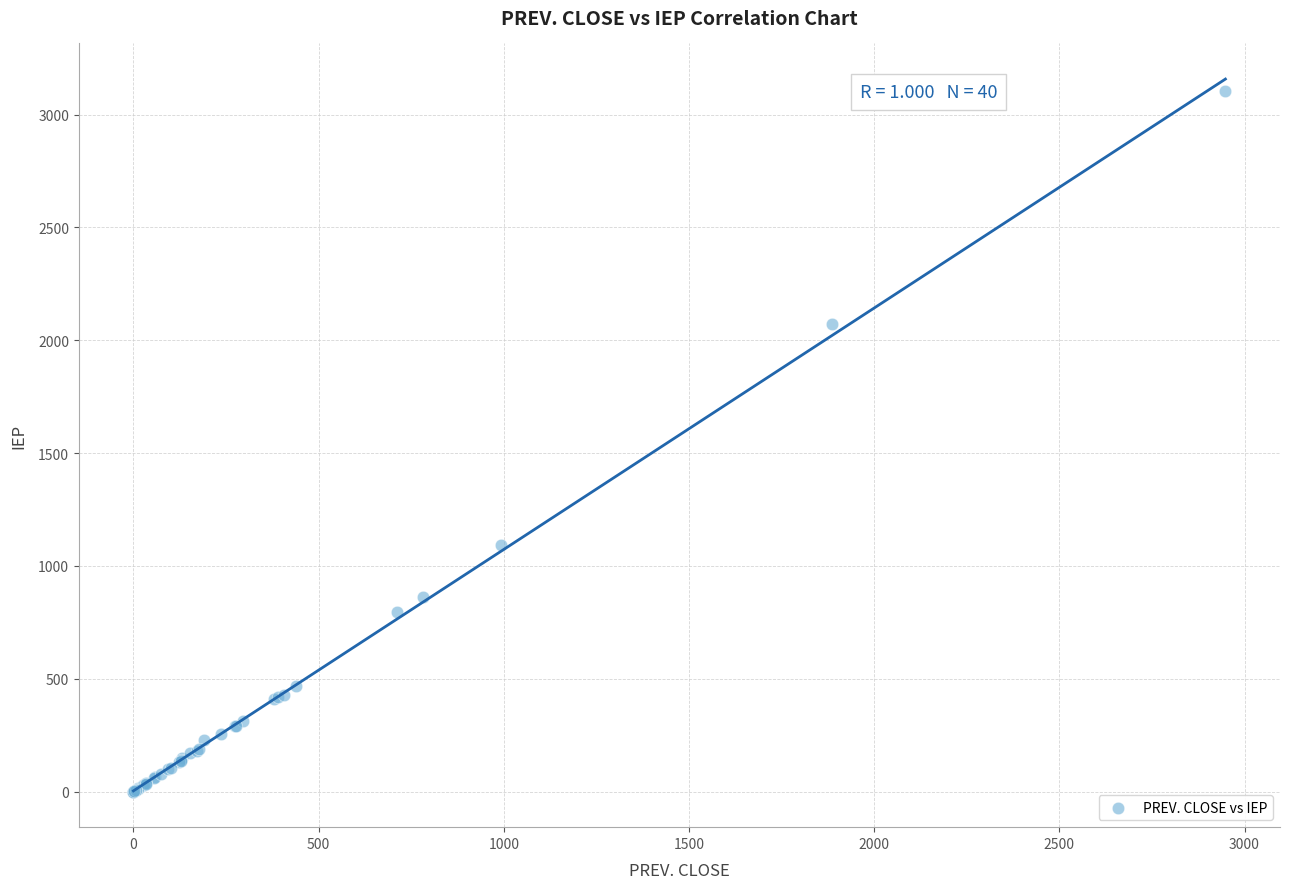

What Y value in the scatter plot is closest to 1552?

1093.1